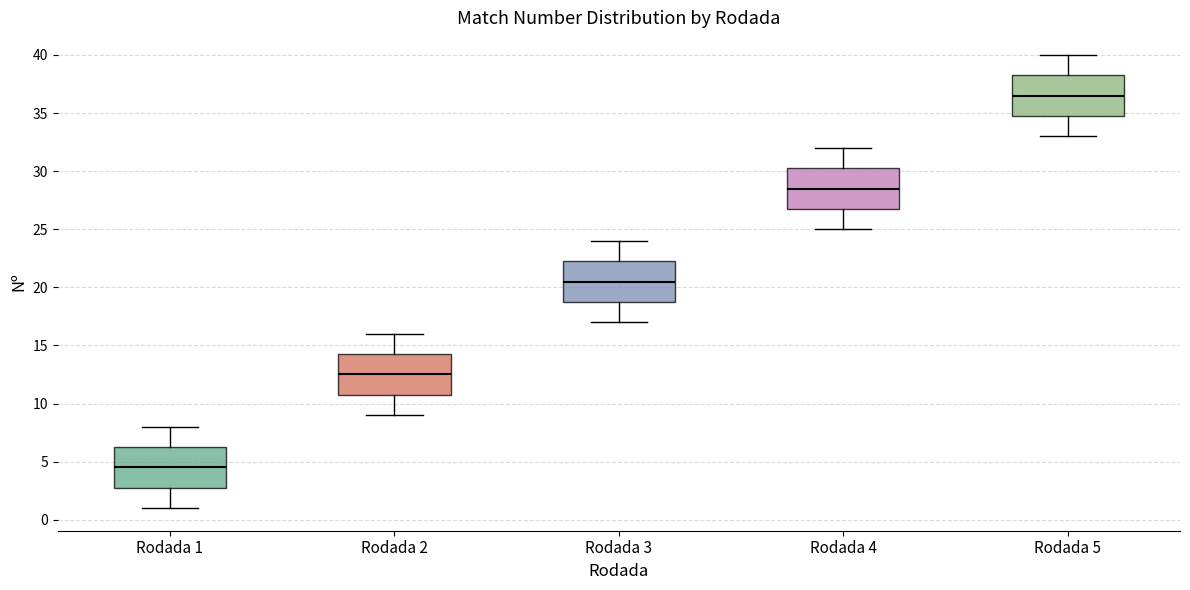

Reading left to right, transcribe this box plot: for each box, give where its median line is, the range the box spans, and where its two whiskers end, as read against the y-axis. The values are not printed on the chart, so give them approximately, as read against the axis.

Rodada 1: median 4.5, box 3.0 to 6.5, whiskers 1.0 to 8.0
Rodada 2: median 12.5, box 11.0 to 14.5, whiskers 9.0 to 16.0
Rodada 3: median 20.5, box 19.0 to 22.5, whiskers 17.0 to 24.0
Rodada 4: median 28.5, box 27.0 to 30.5, whiskers 25.0 to 32.0
Rodada 5: median 36.5, box 35.0 to 38.5, whiskers 33.0 to 40.0